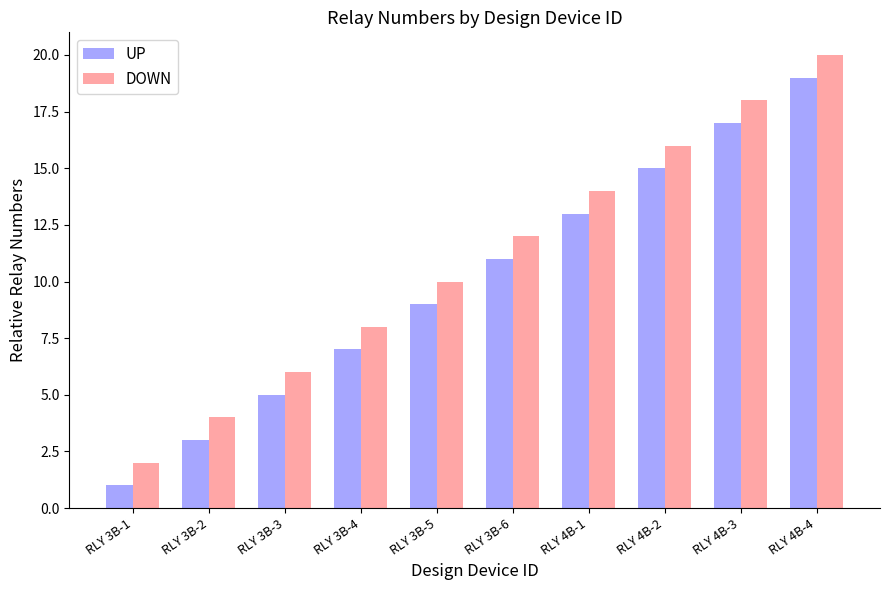

Does the chart contain any negative values?

No